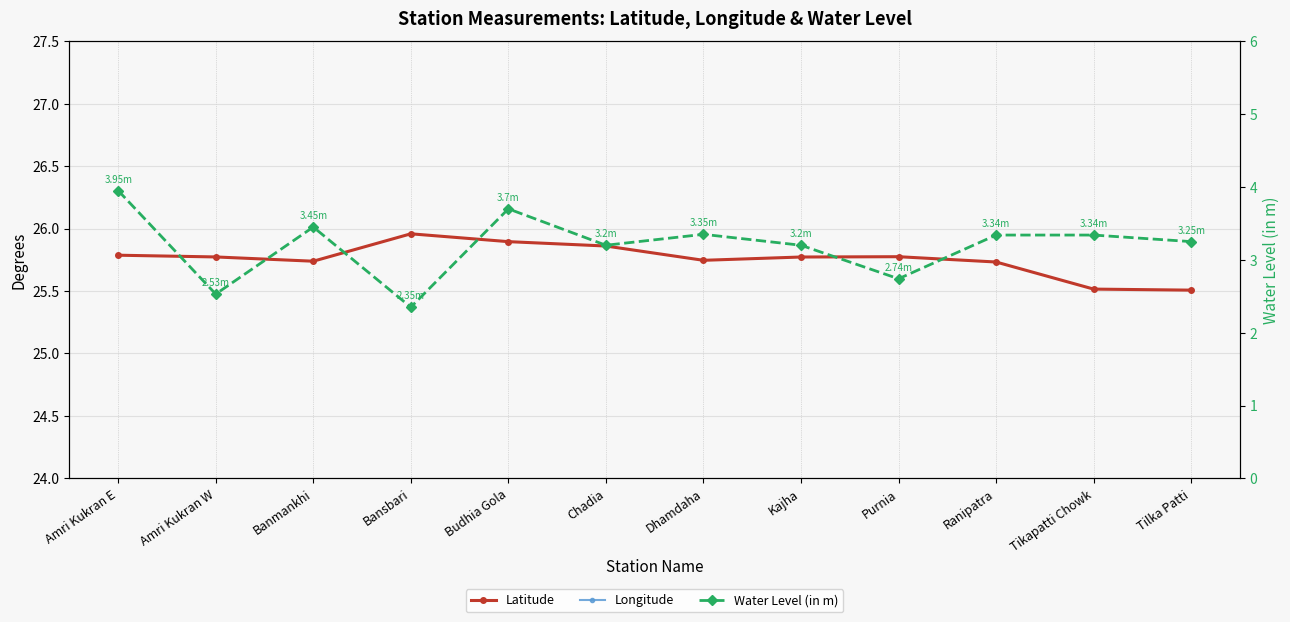

Which category has the lowest value across all series?

Bansbari